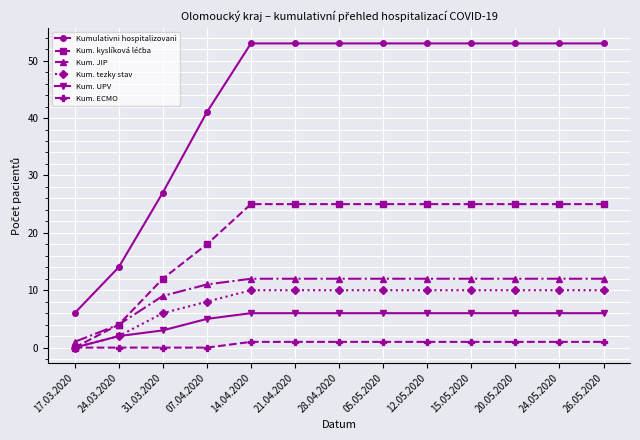

What position from the right is 07.04.2020?

10